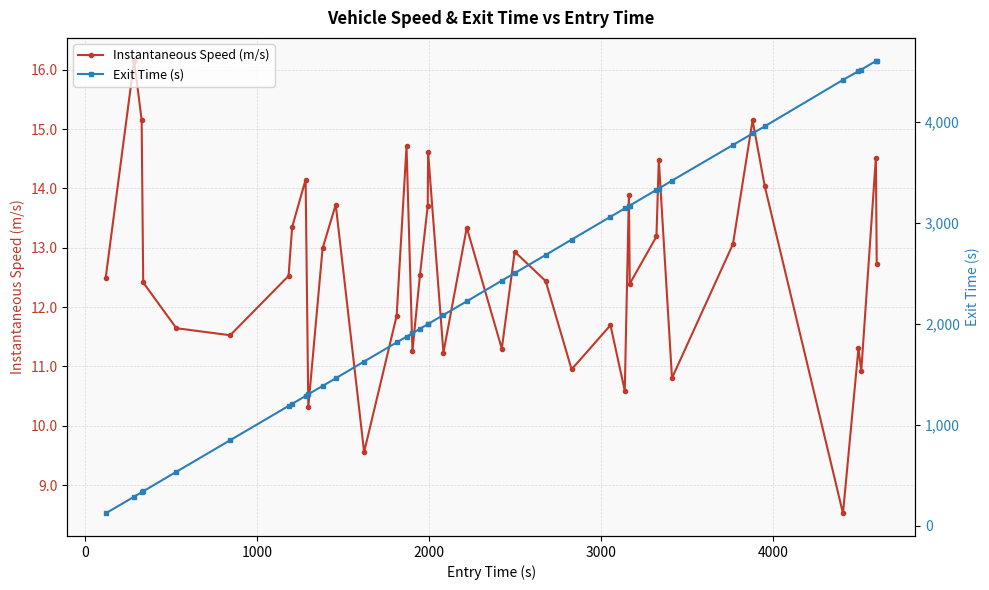

True or false: Instantaneous Speed (m/s) has more than 0 interior local peaks.

True